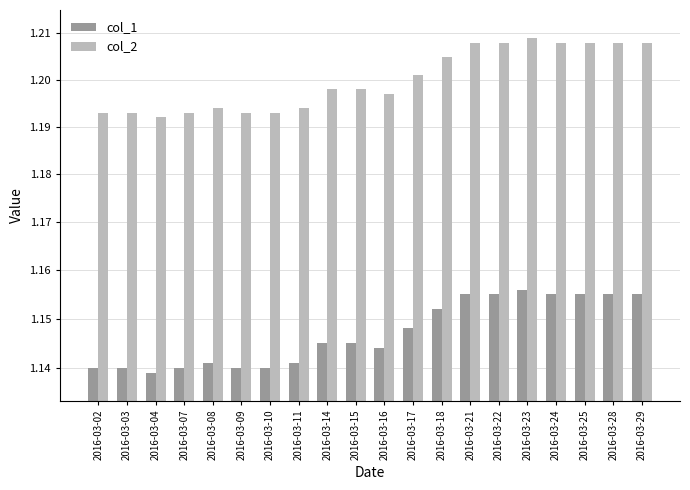

Reading left to right, list all the values displayed in this chart.

col_1: 1.1	1.1	1.1	1.1	1.1	1.1	1.1	1.1	1.1	1.1	1.1	1.1	1.2	1.2	1.2	1.2	1.2	1.2	1.2	1.2
col_2: 1.2	1.2	1.2	1.2	1.2	1.2	1.2	1.2	1.2	1.2	1.2	1.2	1.2	1.2	1.2	1.2	1.2	1.2	1.2	1.2